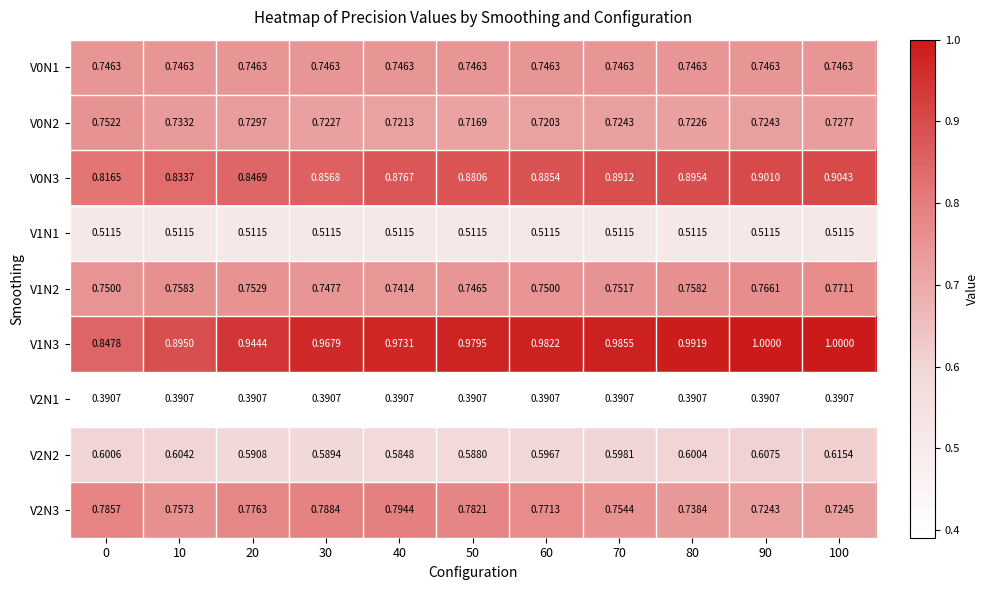

Is the value of V0N1 at 70 greater than the value of V1N2 at 70?

No